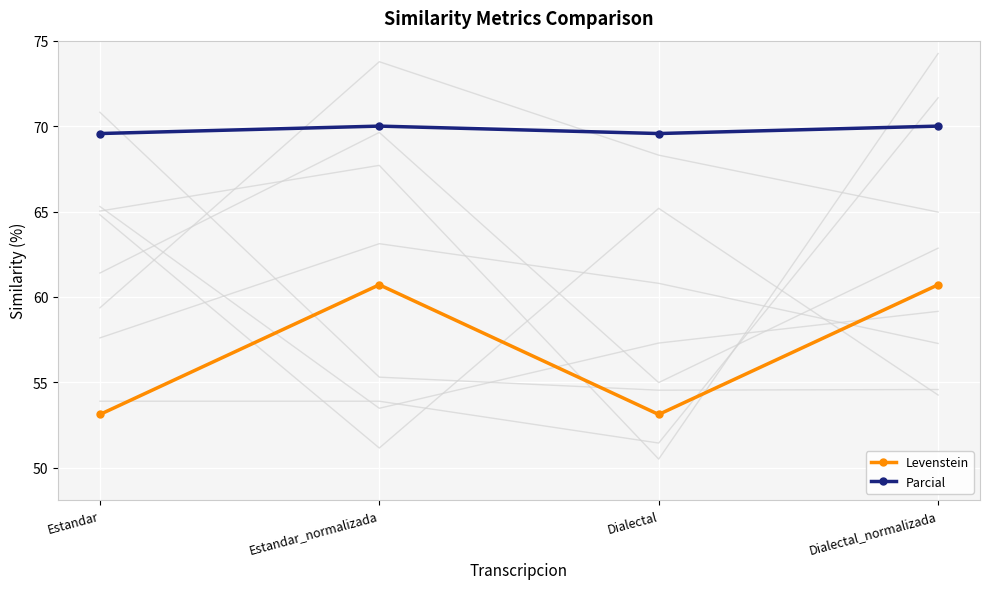

True or false: Parcial and Levenstein cross at least once.

False